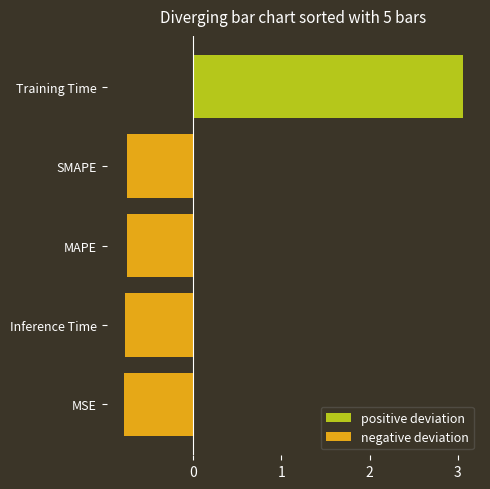

What is the minimum value shown in the chart?

-0.8